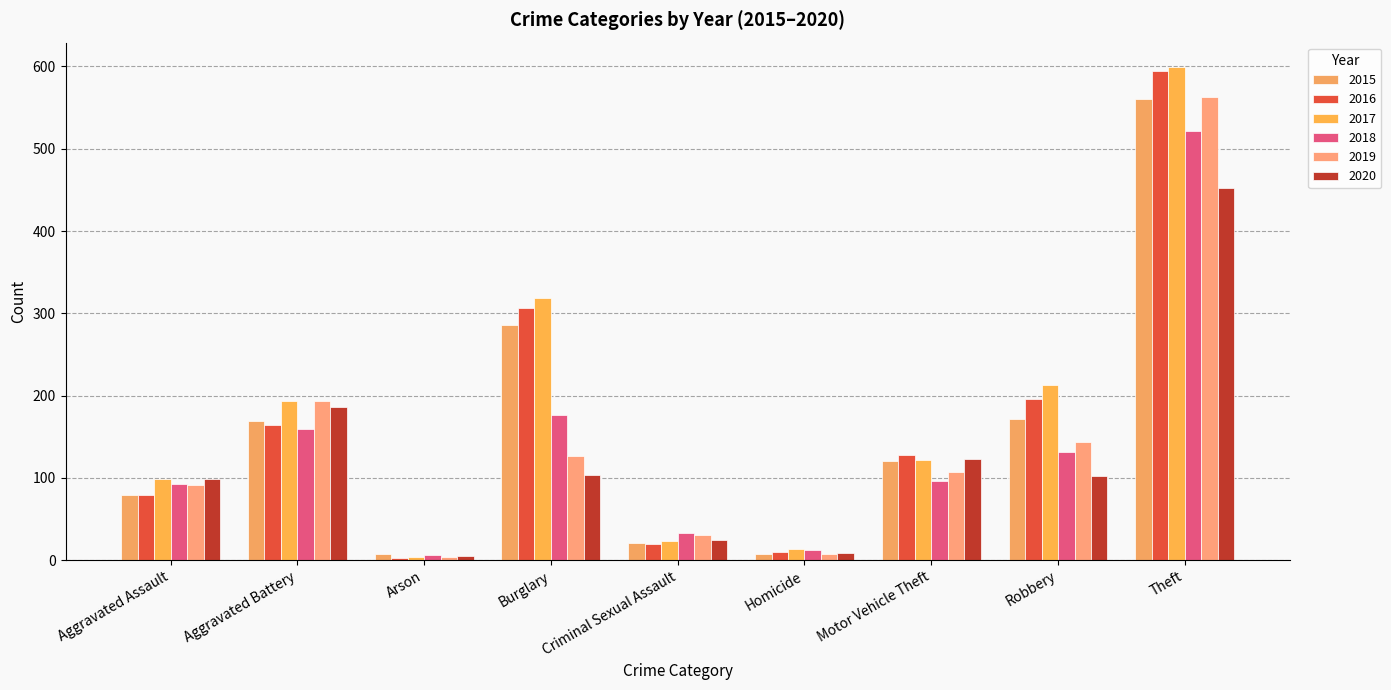

What is the maximum value shown in the chart?

599